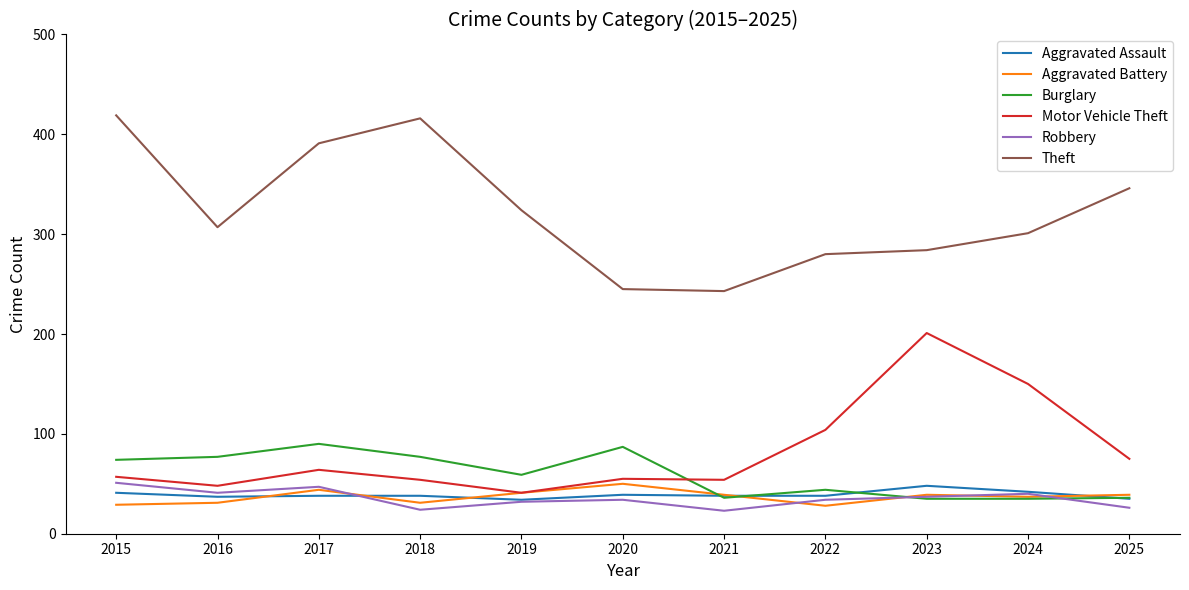

What is the total value across all series at 2021?

433